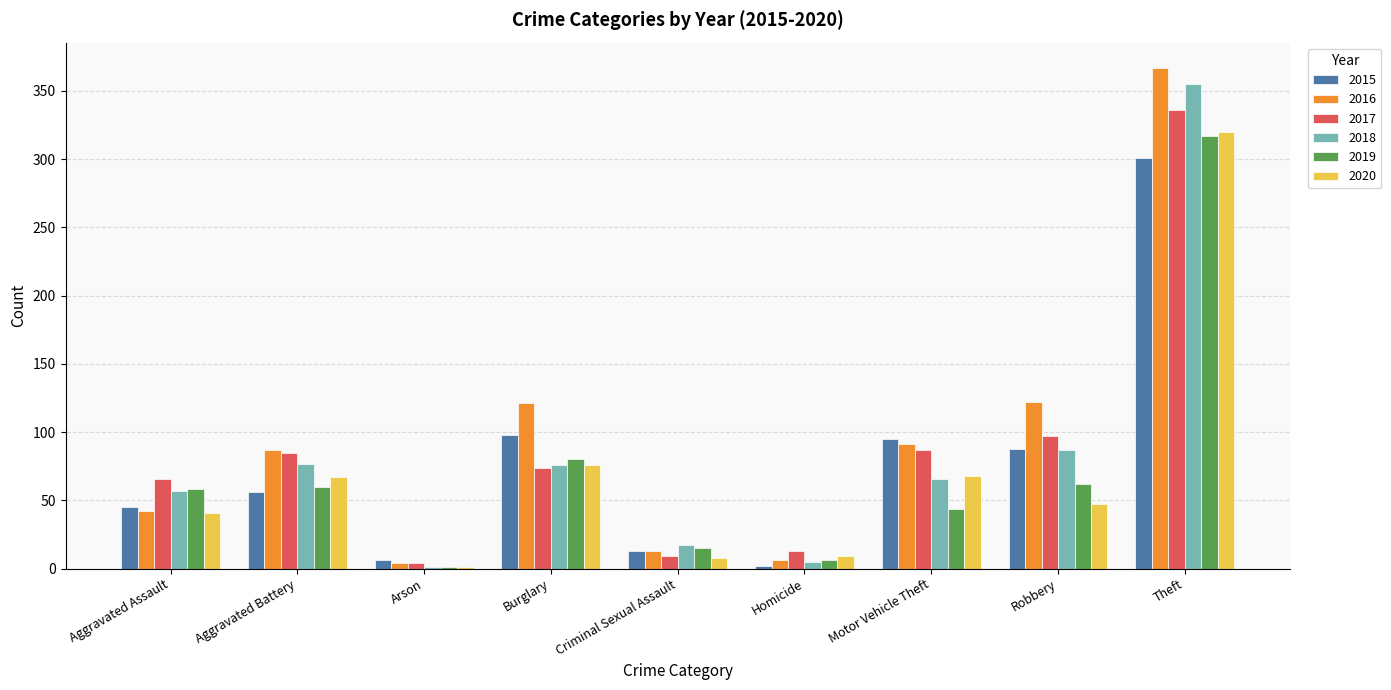

Is it true that 2016 equals 4 at Arson?

True